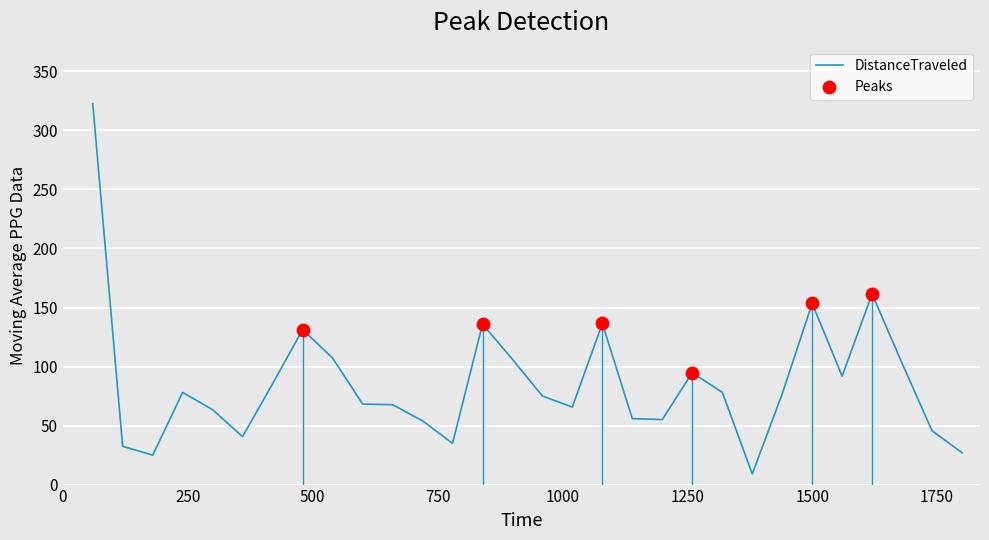

What is the smallest value displayed?

9.0